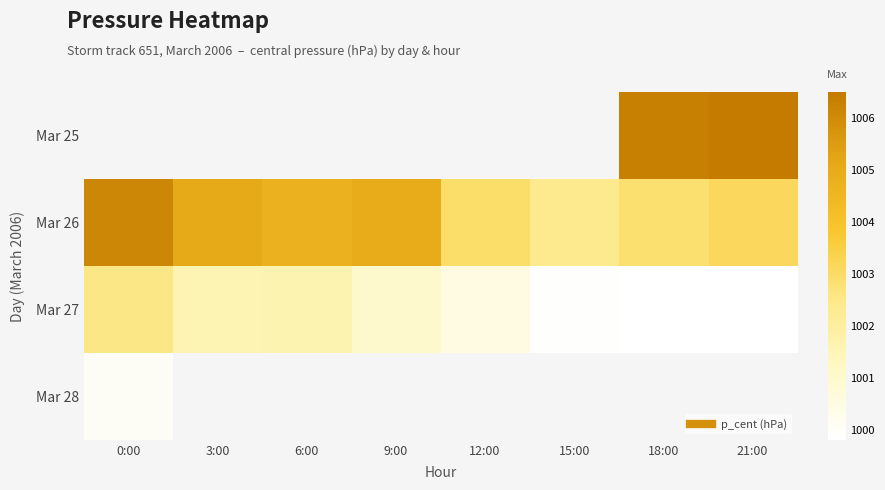

Which has a higher value, 21:00 or 9:00?

9:00